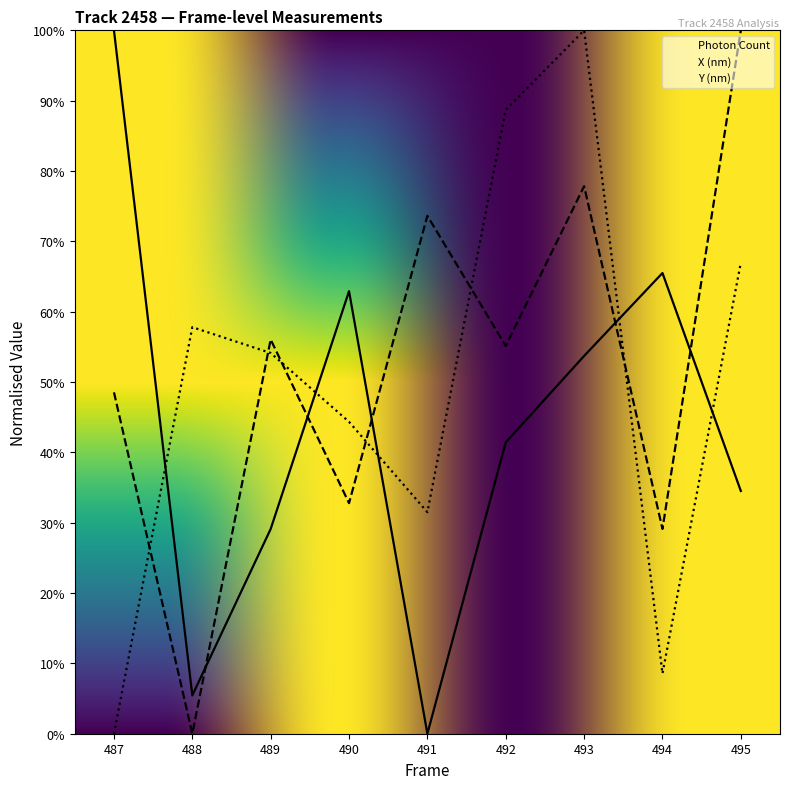

Which series has the widest spread of values?

Photon Count